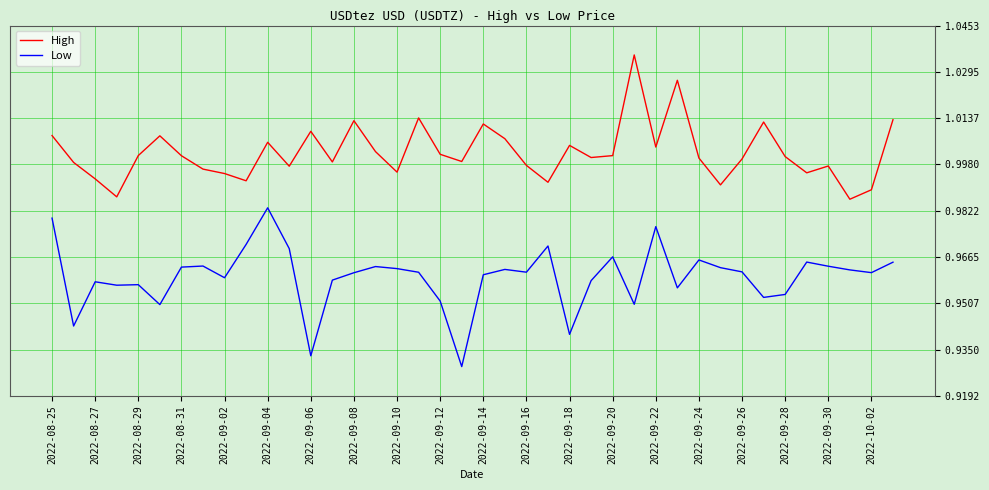

Which series has the largest total across all categories?

High